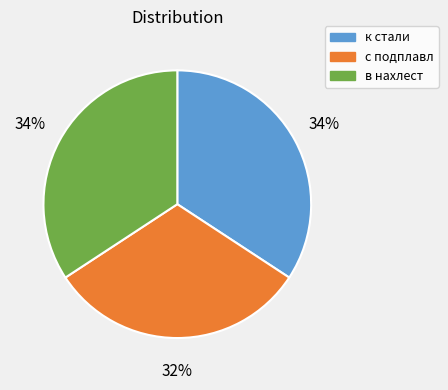

Between с подплавл and к стали, which is larger?

к стали